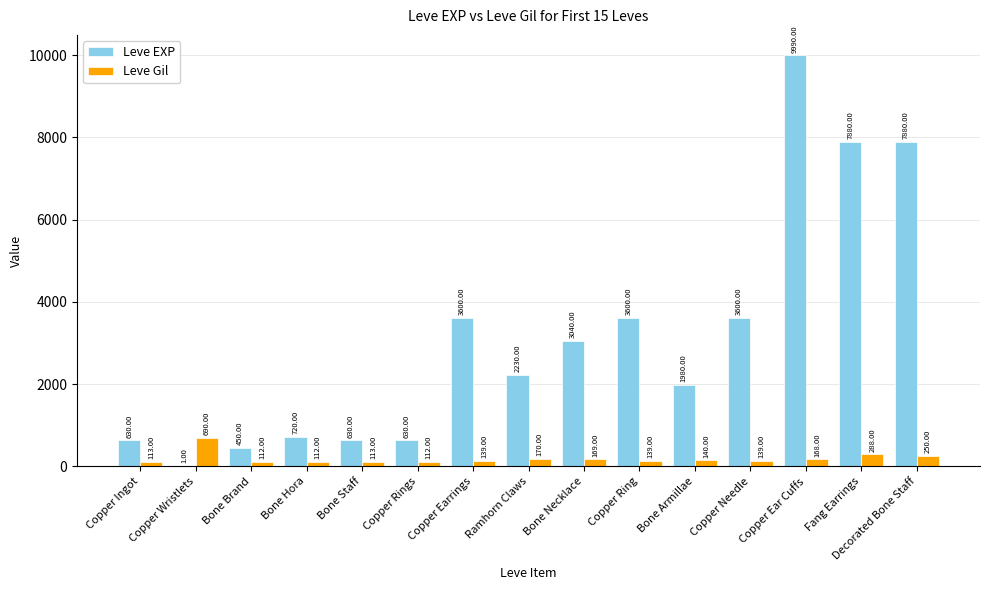

What is the maximum value for Leve EXP?

9990